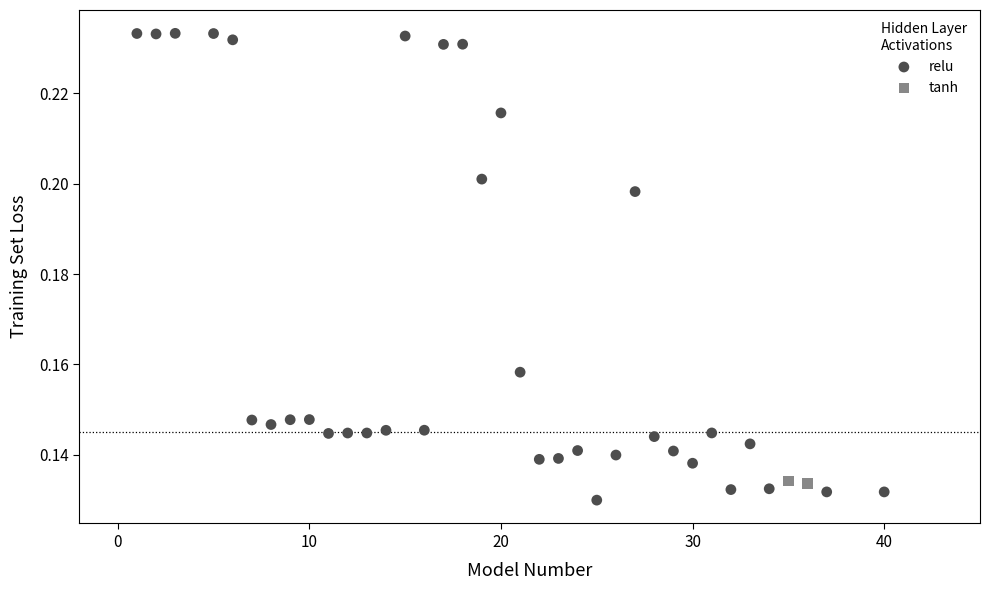

What are all the series names shown in the legend?

relu, tanh